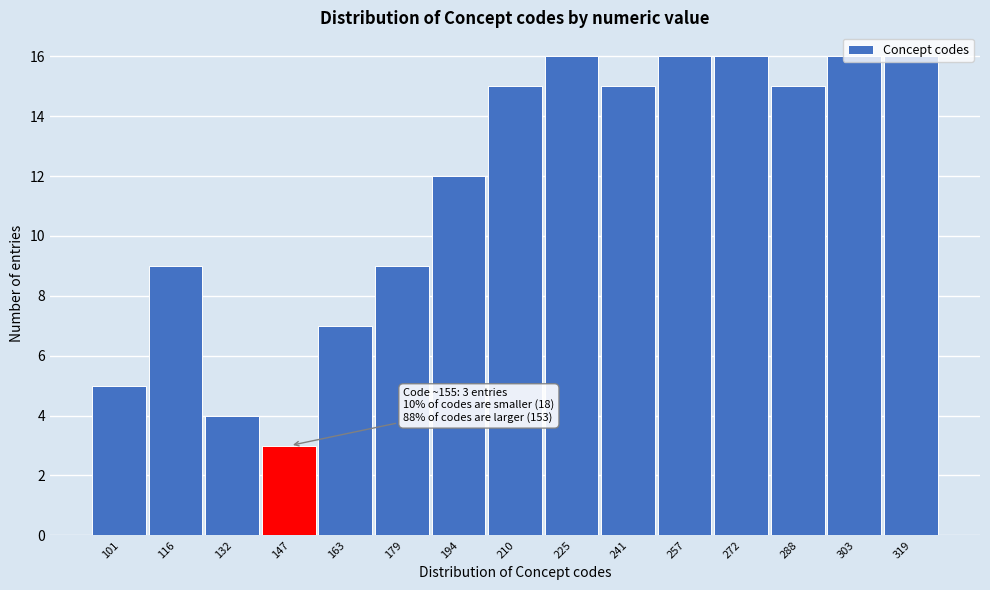

Which has a higher value, 241 or 163?

241